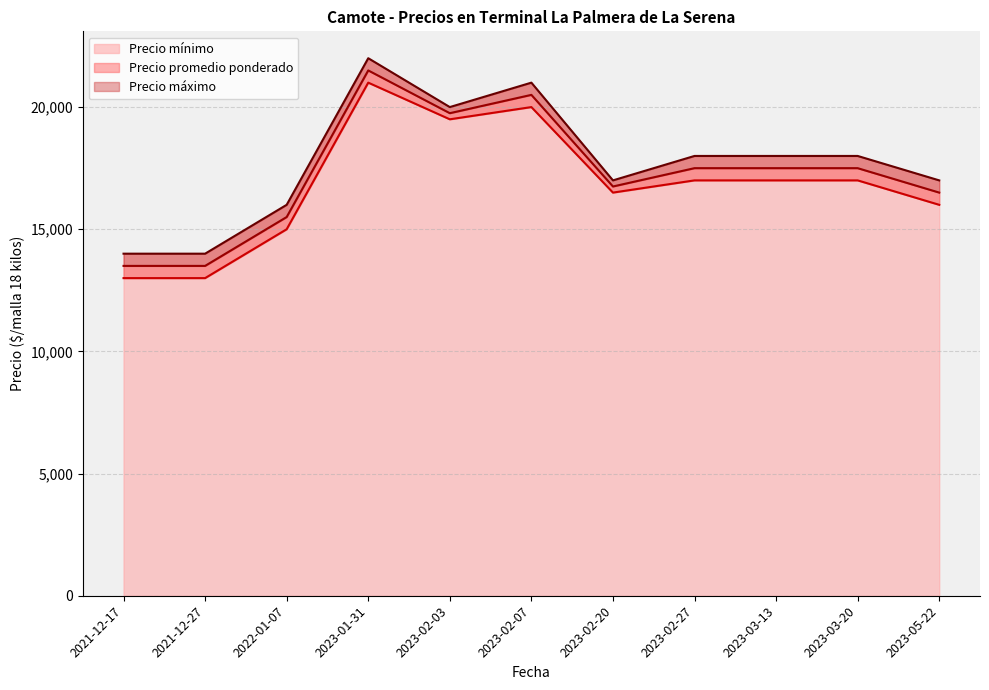

Where does the Precio mínimo series first go above 17000?

2023-01-31